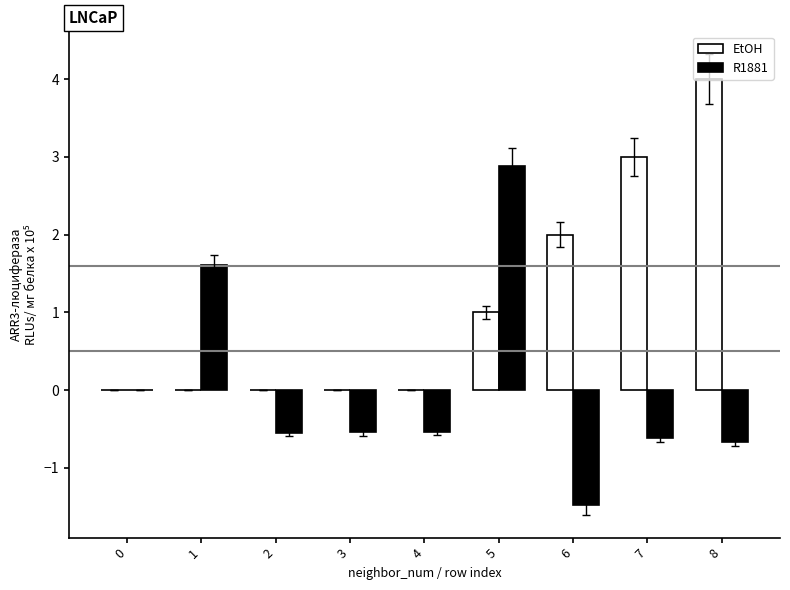

Count the number of data series in this chart.

2